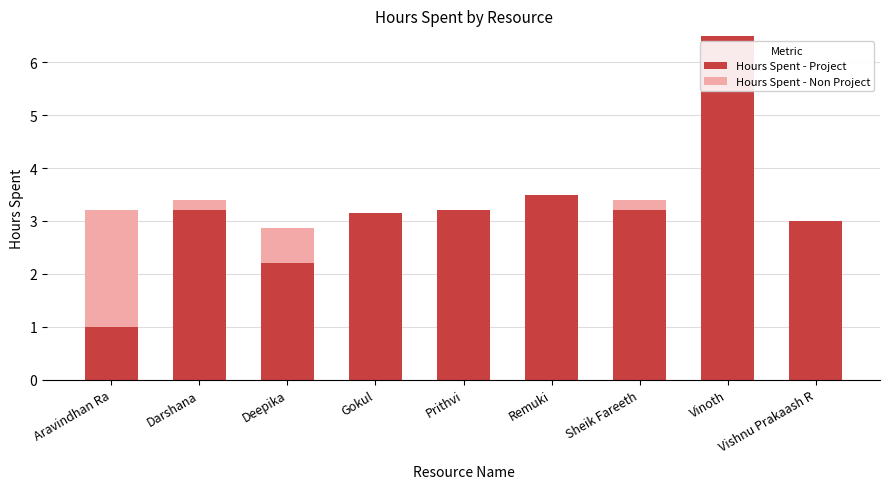

How many distinct data groups are displayed?

2